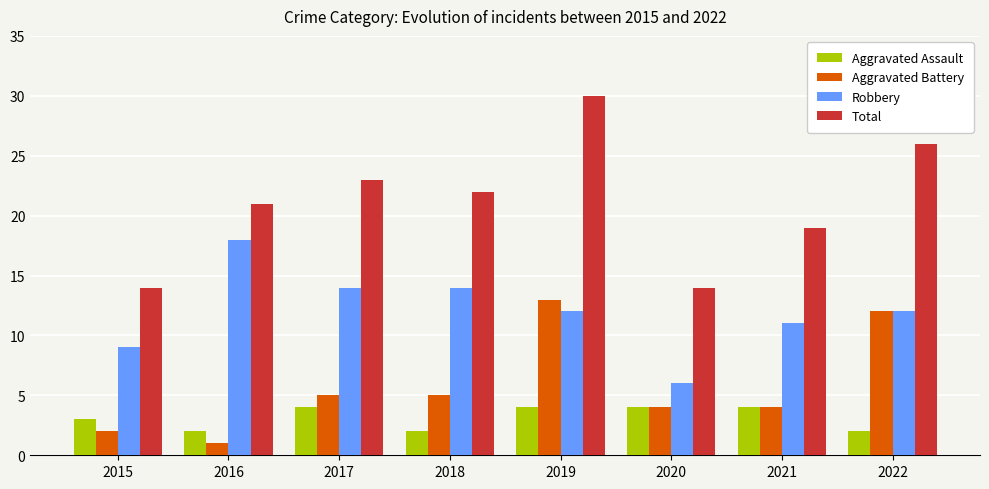

What is the difference between the Aggravated Assault values at 2022 and 2017?

2